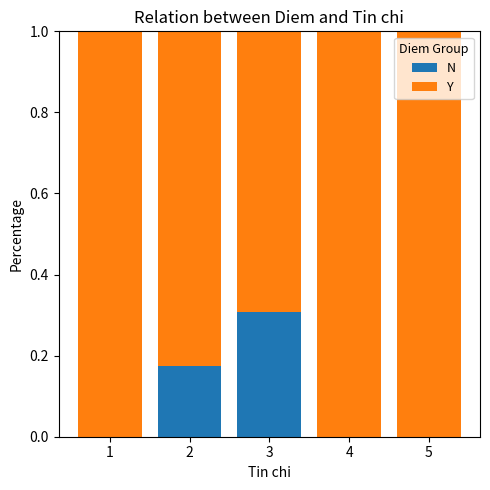

At which label does N reach its peak?

3